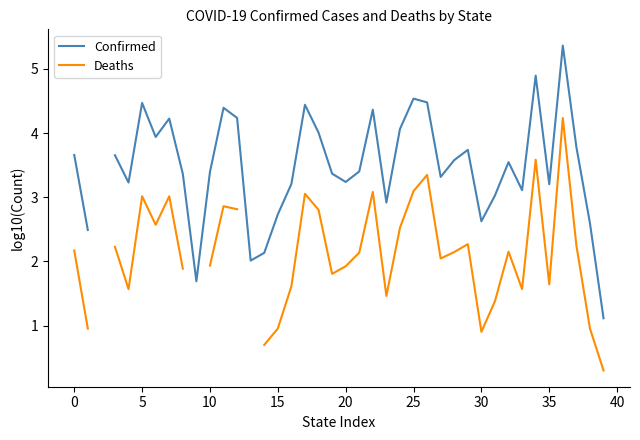

How many categories are shown in the chart?

40